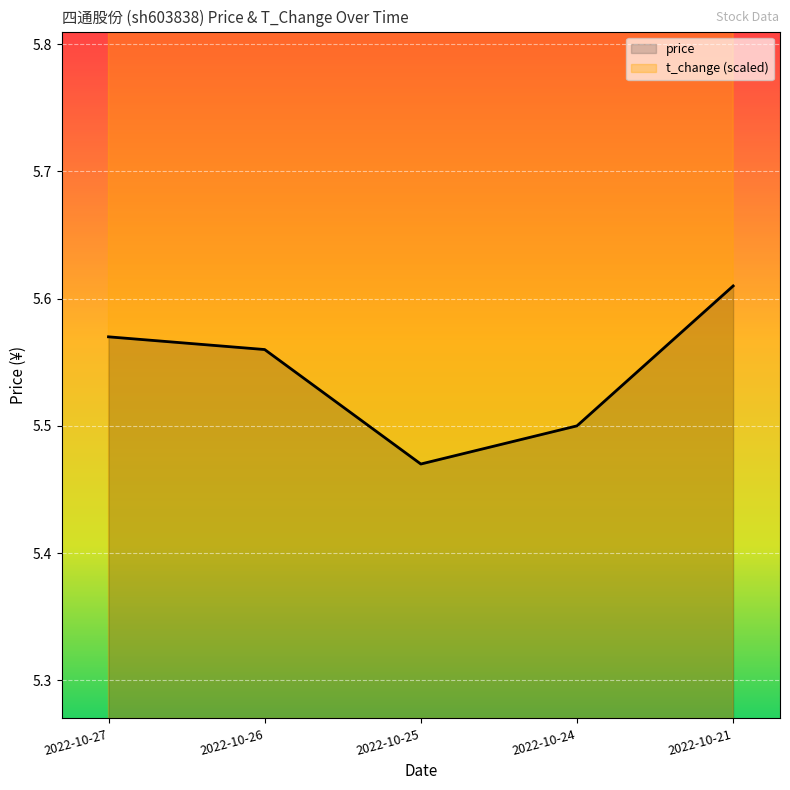

The value of price at 2022-10-24 is 5.5. True or false?

True